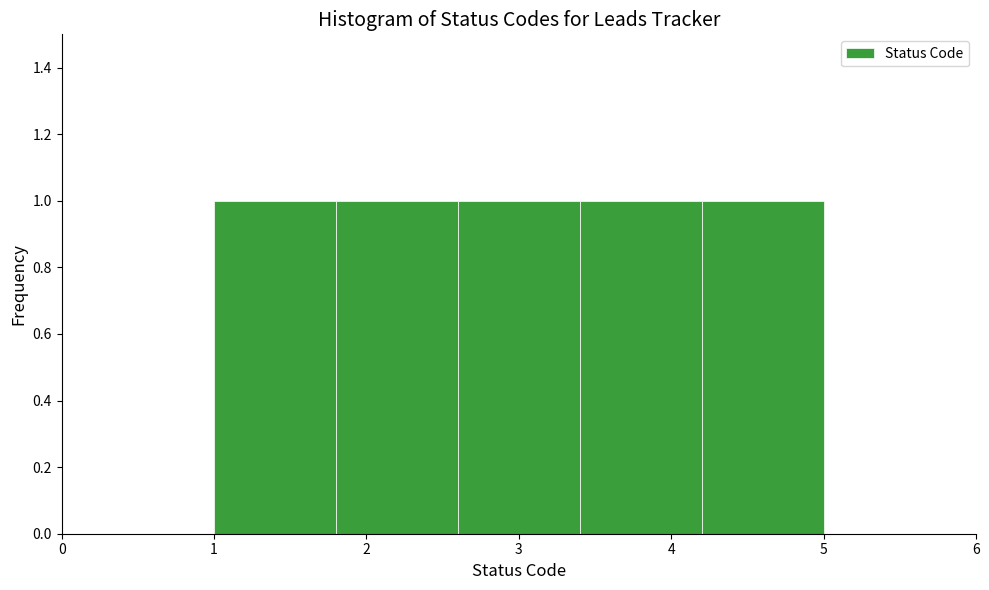

Reading left to right, transcribe this chart: for each bar, give the range it covers on the x-axis and its height. The values are not printed on the chart, so give them approximately, as read against the axis.

1.0 to 1.8: 1
1.8 to 2.6: 1
2.6 to 3.4: 1
3.4 to 4.2: 1
4.2 to 5.0: 1